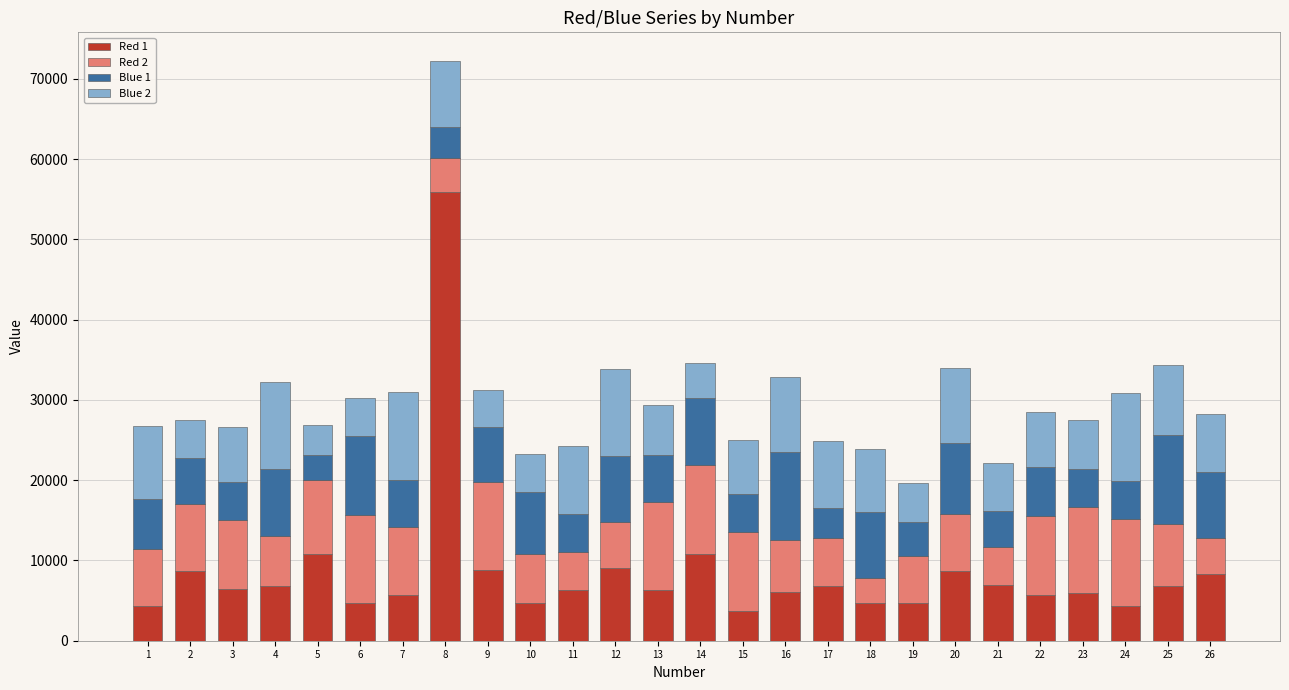

What are all the series names shown in the legend?

Red 1, Red 2, Blue 1, Blue 2